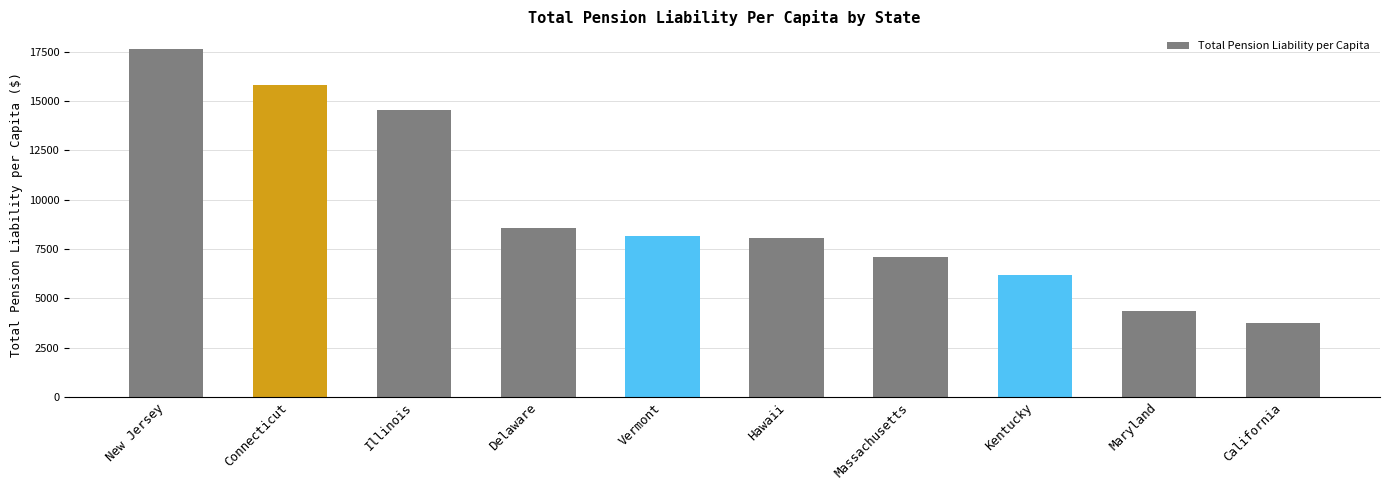

Reading right to left, extract all data points from this chart.

California=3754.7	Maryland=4338.8	Kentucky=6168.9	Massachusetts=7115.9	Hawaii=8066.7	Vermont=8165.1	Delaware=8582.4	Illinois=14552.8	Connecticut=15820.9	New Jersey=17647.5